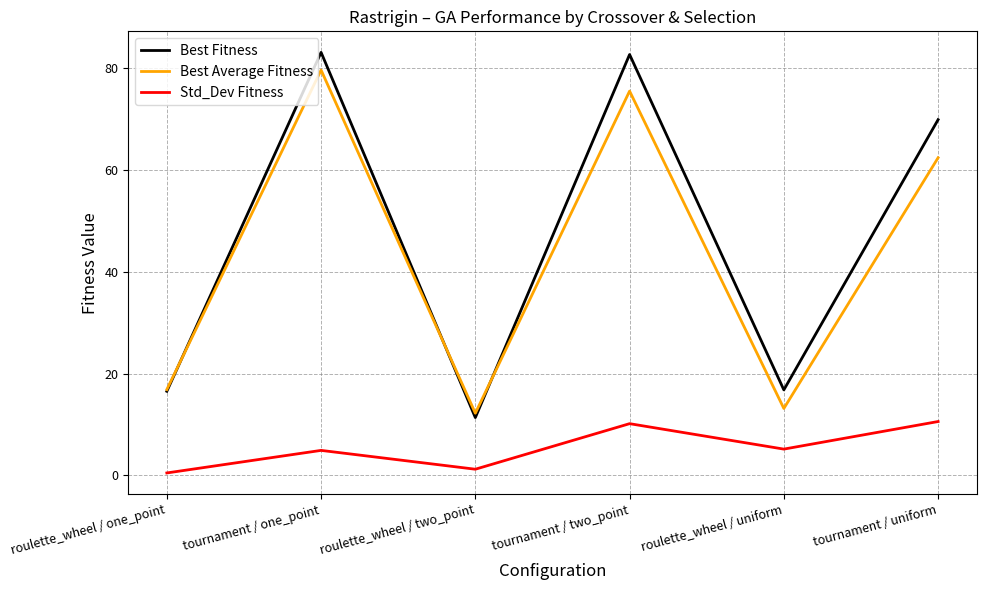

How many lines are shown in the chart?

3